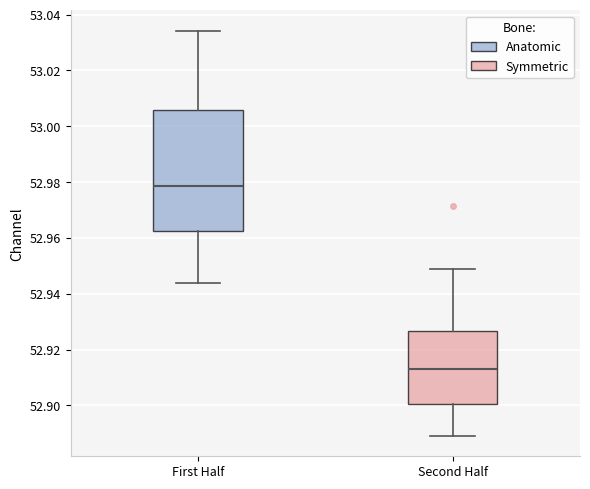

Reading left to right, transcribe this box plot: for each box, give where its median line is, the range the box spans, and where its two whiskers end, as read against the y-axis. The values are not printed on the chart, so give them approximately, as read against the axis.

First Half: median 52.978, box 52.962 to 53.006, whiskers 52.944 to 53.034
Second Half: median 52.914, box 52.900 to 52.926, whiskers 52.890 to 52.948